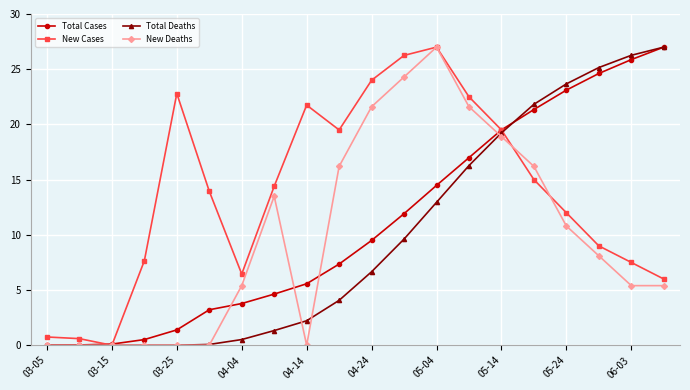

What is the greatest value displayed?

27.0